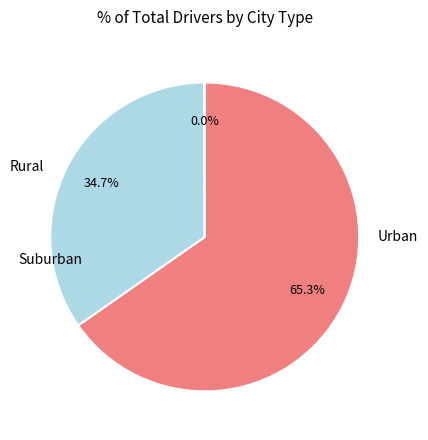

Is there any slice that represents more than half of the pie?

Yes